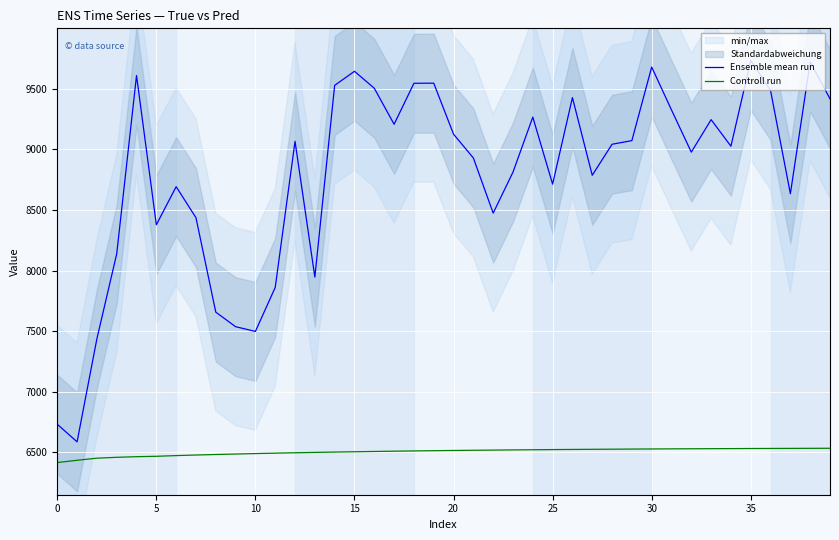

What is the maximum value for Controll run?

6534.0